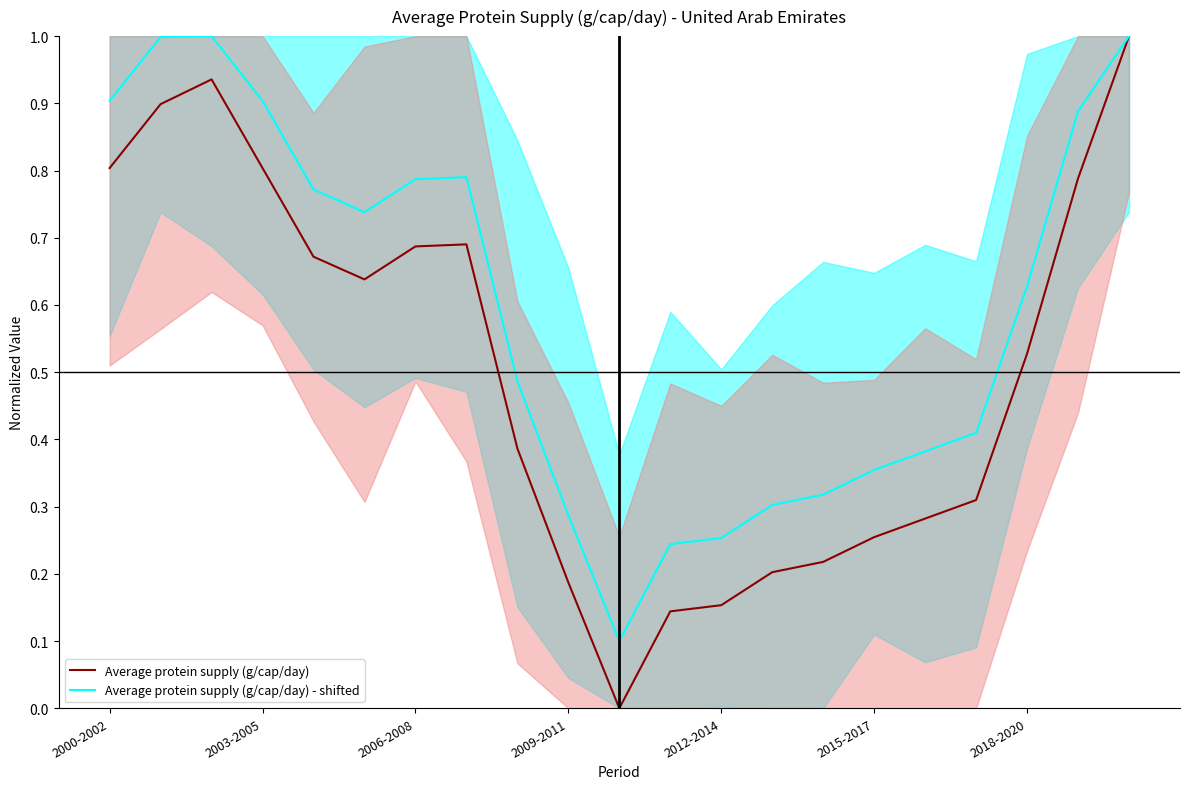

True or false: Average protein supply (g/cap/day) - shifted and Average protein supply (g/cap/day) intersect in this chart.

False